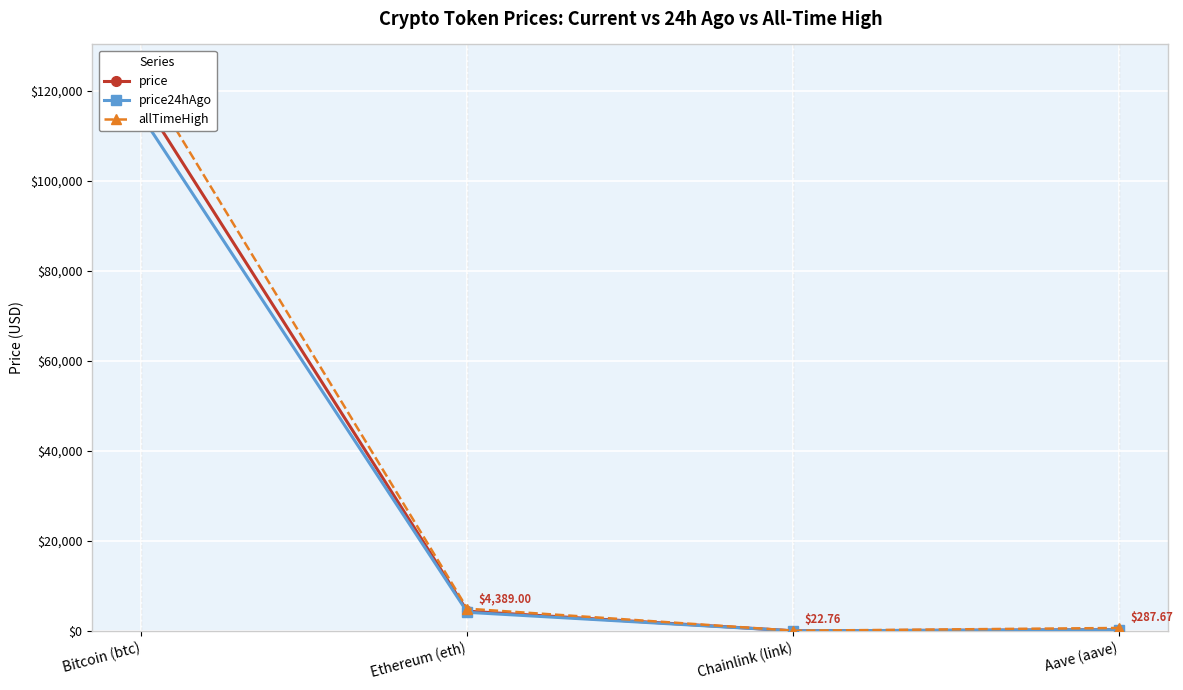

How many data points in allTimeHigh are above 4946?

2